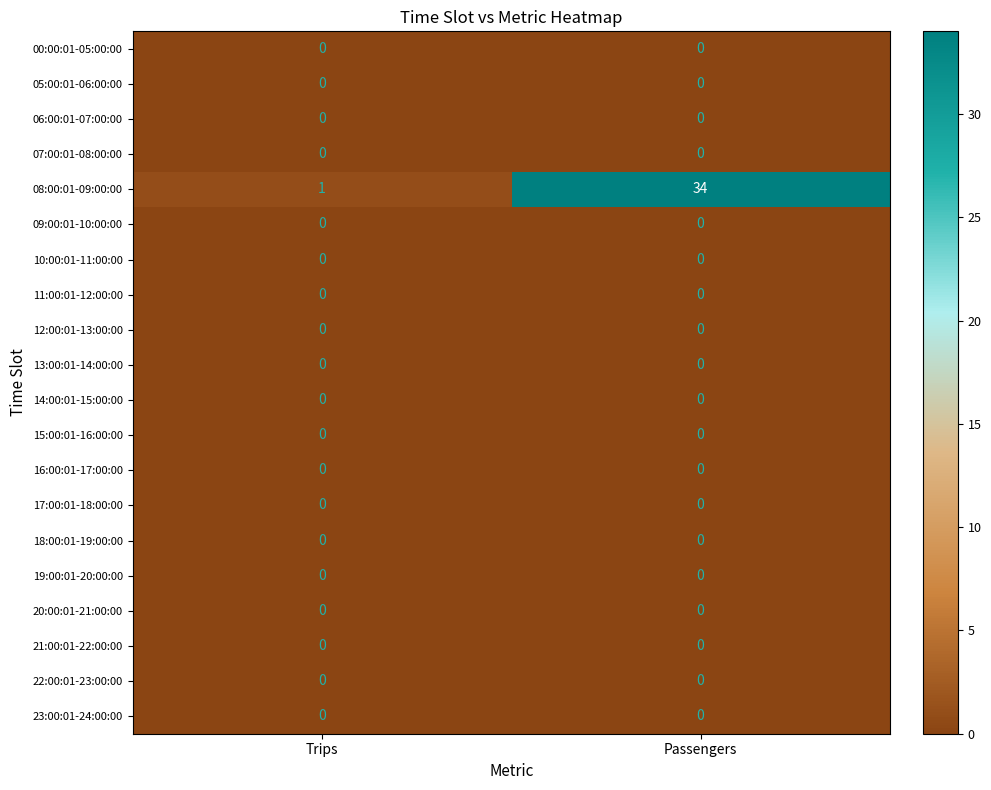

The value of 09:00:01-10:00:00 at Trips is 0. True or false?

True